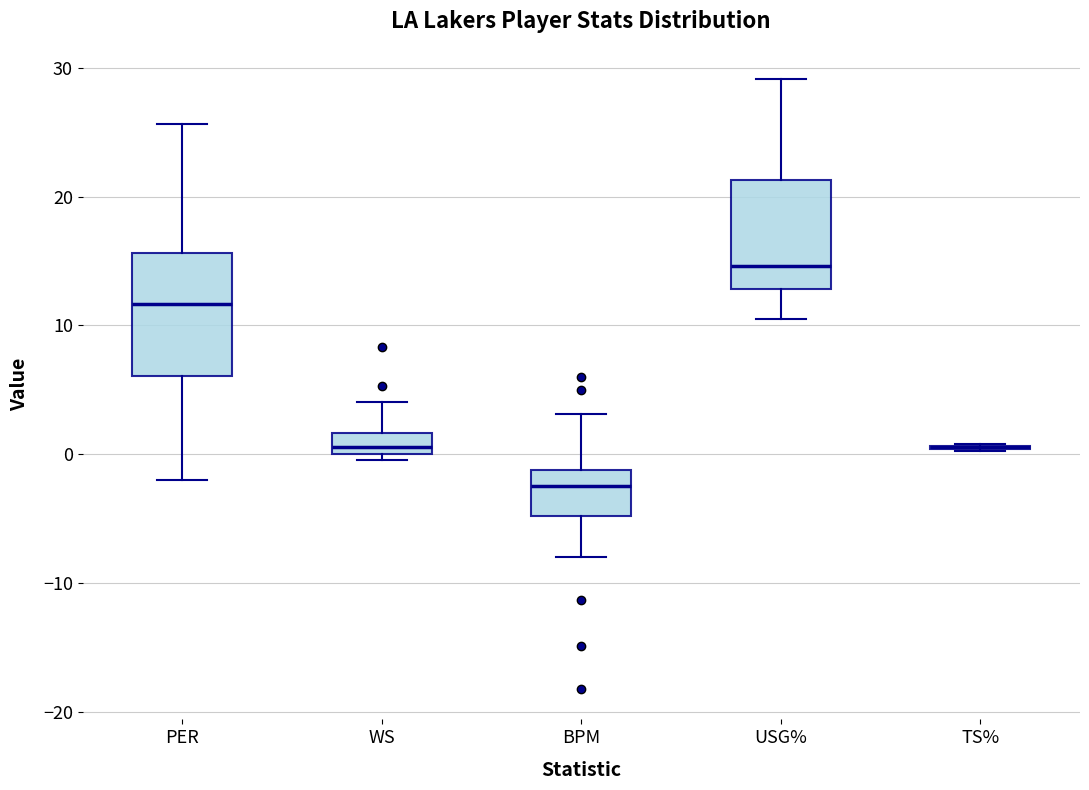

Where is the lower edge of the box for WS on the y-axis? The values are not printed on the chart, so give them approximately, as read against the axis.

0